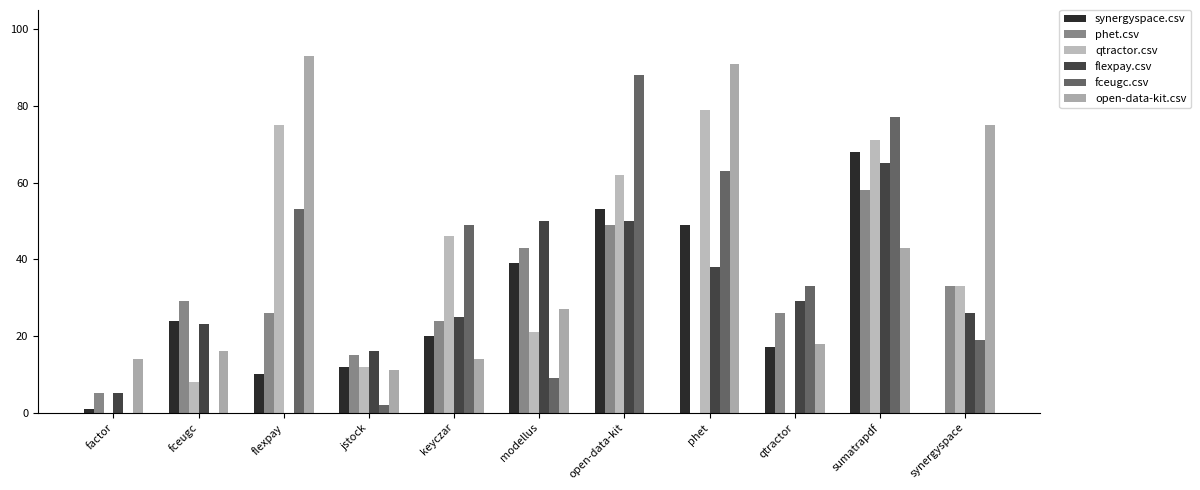

Which series changed the most between modellus and synergyspace?

open-data-kit.csv